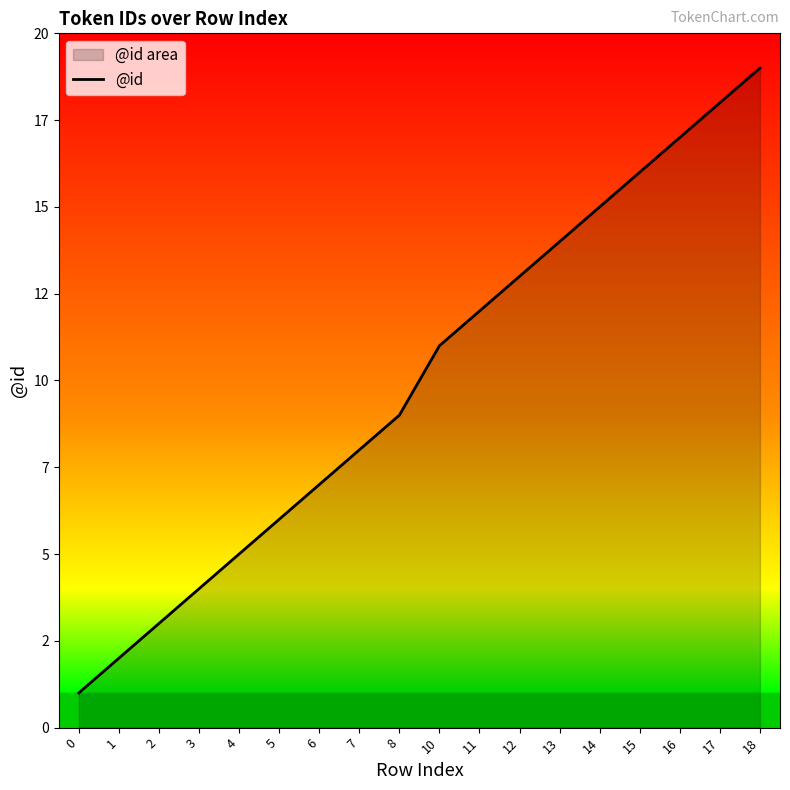

What is the sum of the values at 10 and 12?

24